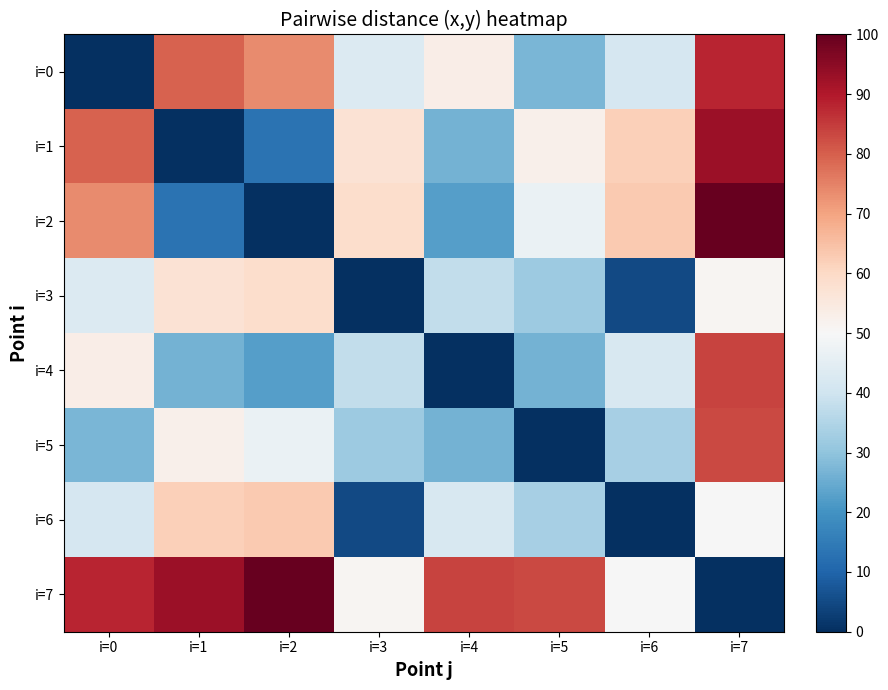

Reading left to right, extract all data points from this chart.

i=0: i=0=0.0	i=1=79.6	i=2=73.6	i=3=43.3	i=4=53.3	i=5=27.2	i=6=41.8	i=7=88.2
i=1: i=0=79.6	i=1=0.0	i=2=13.1	i=3=57.2	i=4=26.3	i=5=52.4	i=6=61.9	i=7=92.8
i=2: i=0=73.6	i=1=13.1	i=2=0.0	i=3=58.9	i=4=22.3	i=5=46.7	i=6=63.3	i=7=100.0
i=3: i=0=43.3	i=1=57.2	i=2=58.9	i=3=0.0	i=4=37.8	i=5=31.8	i=6=4.7	i=7=51.0
i=4: i=0=53.3	i=1=26.3	i=2=22.3	i=3=37.8	i=4=0.0	i=5=26.2	i=6=42.0	i=7=83.6
i=5: i=0=27.2	i=1=52.4	i=2=46.7	i=3=31.8	i=4=26.2	i=5=0.0	i=6=33.5	i=7=82.8
i=6: i=0=41.8	i=1=61.9	i=2=63.3	i=3=4.7	i=4=42.0	i=5=33.5	i=6=0.0	i=7=49.6
i=7: i=0=88.2	i=1=92.8	i=2=100.0	i=3=51.0	i=4=83.6	i=5=82.8	i=6=49.6	i=7=0.0